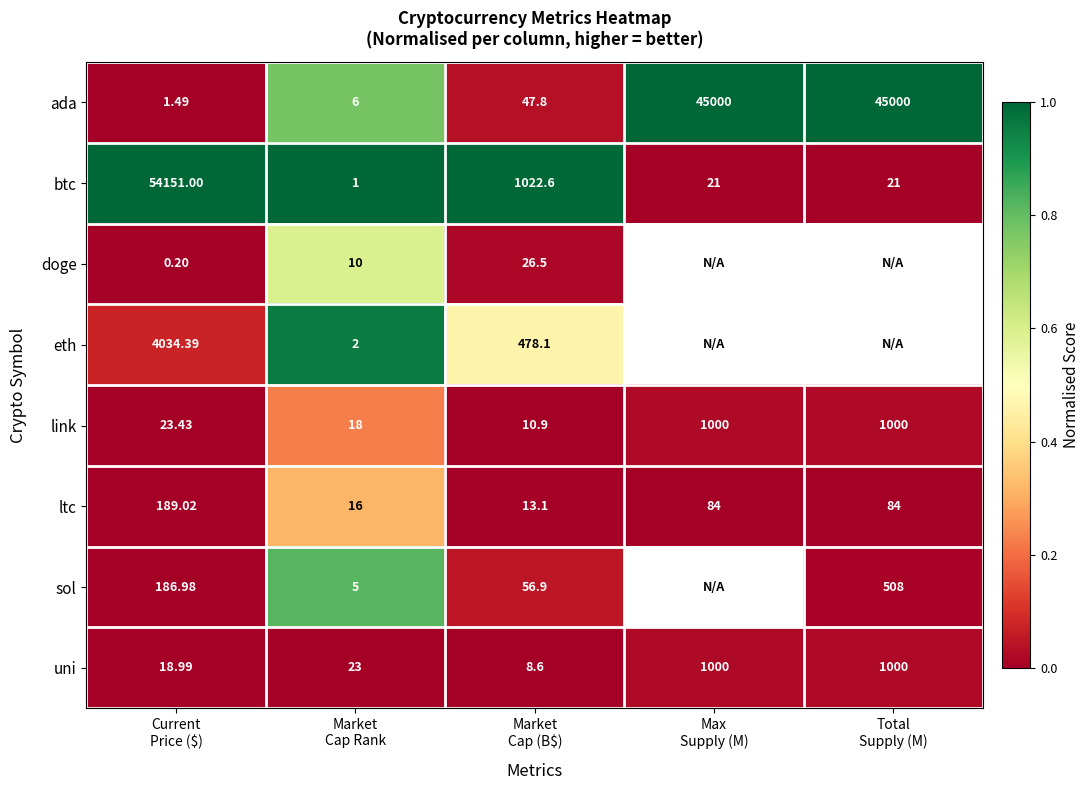

At how many categories does at least one series exceed 0?

5